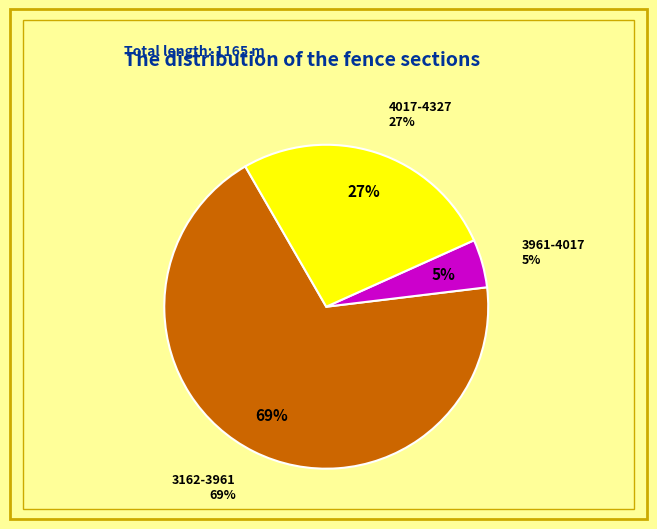

Is there a majority slice in this chart?

Yes